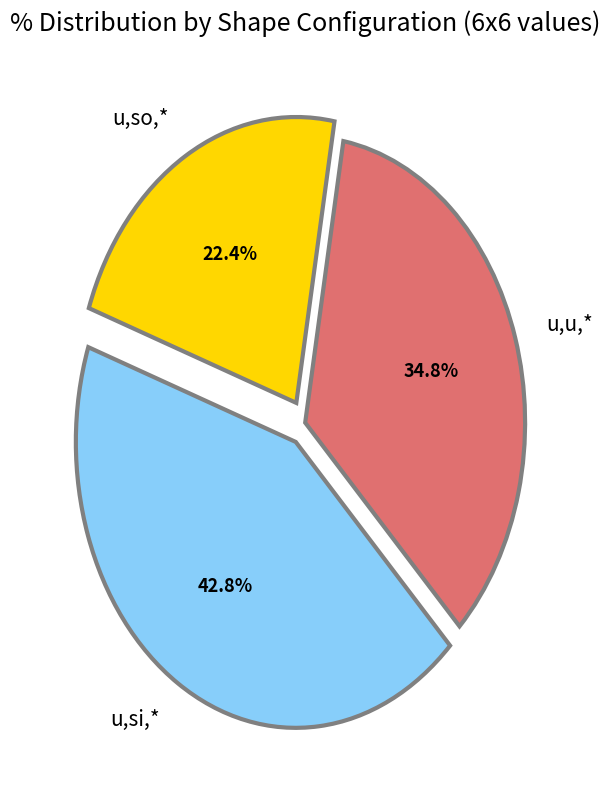

Count the number of slices in the pie.

3